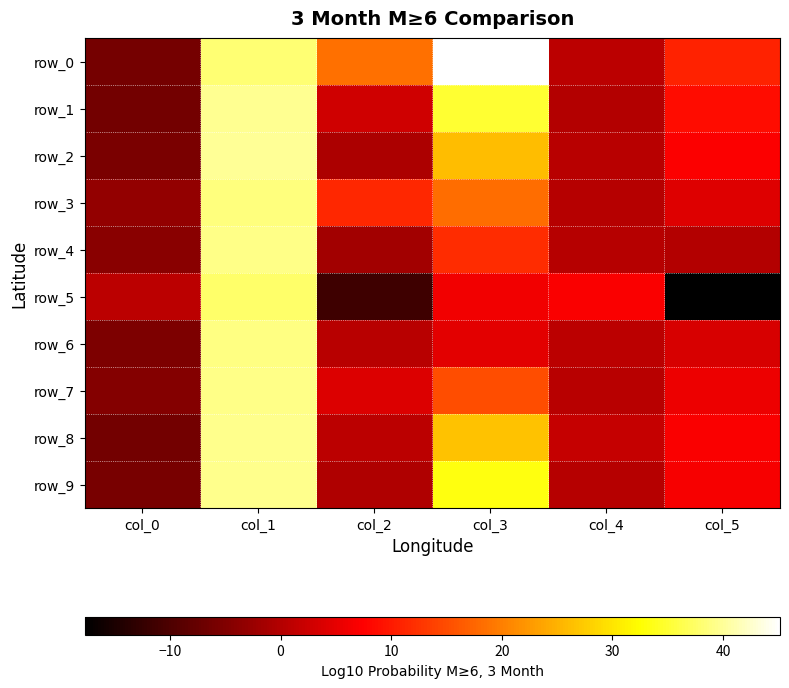

What is the greatest value displayed?

45.1